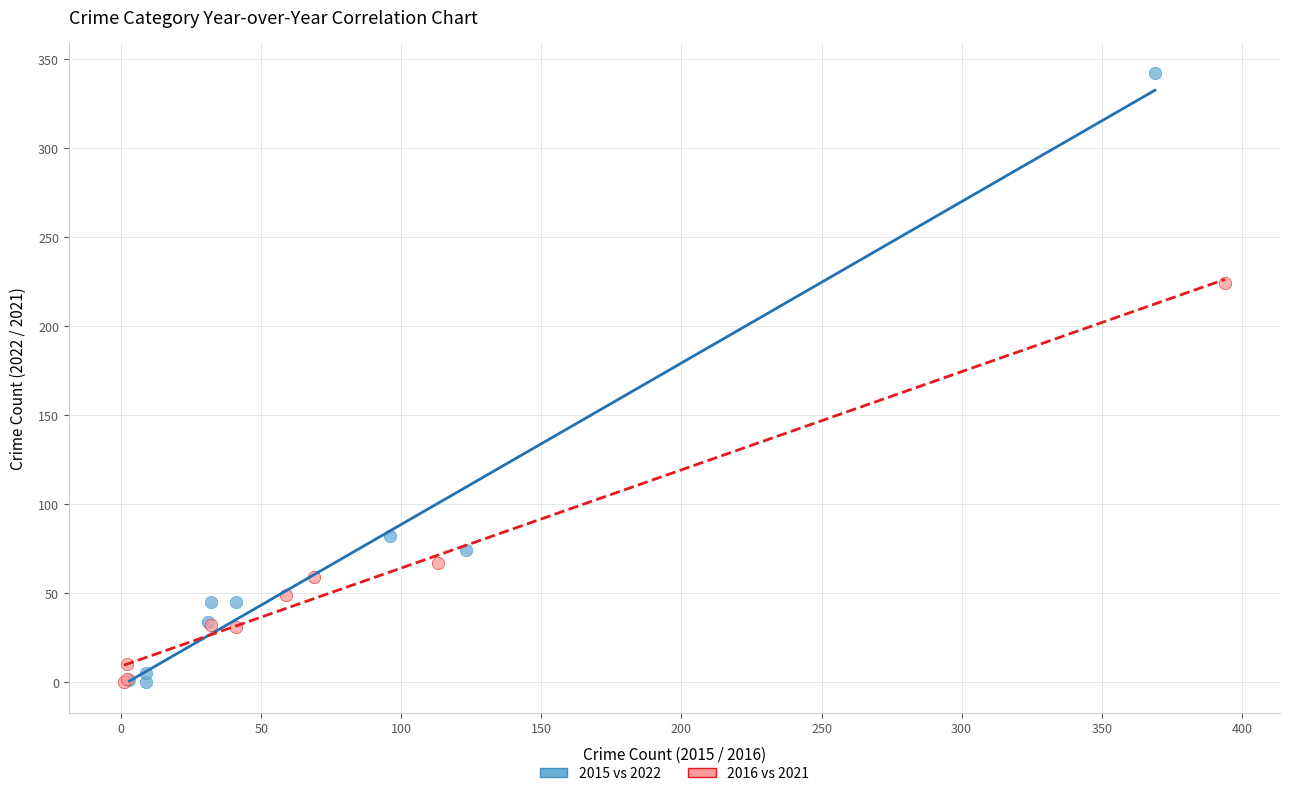

Which series has the widest spread of Y values?

2015 vs 2022